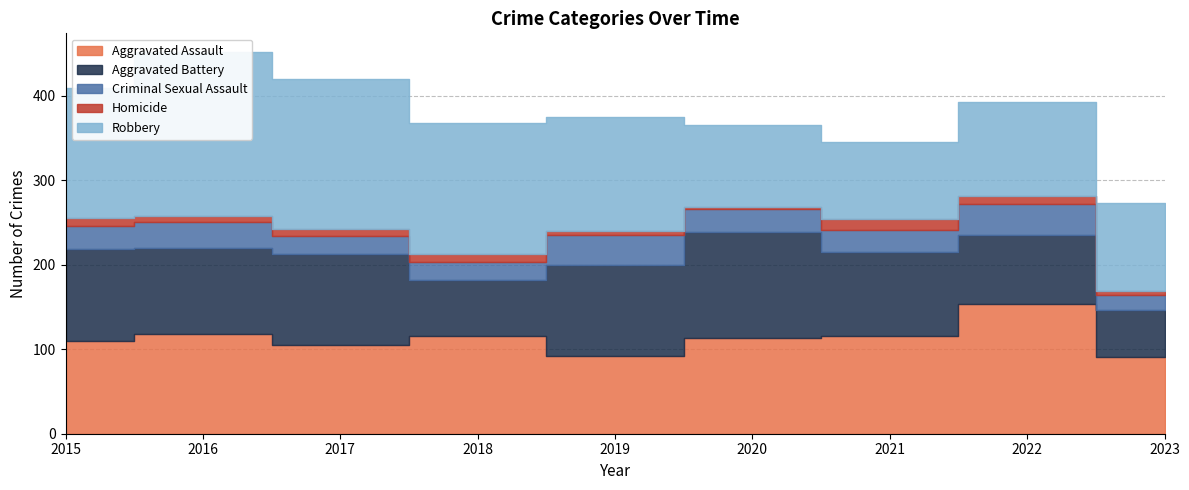

The Criminal Sexual Assault series shows 18 at 2023. True or false?

True